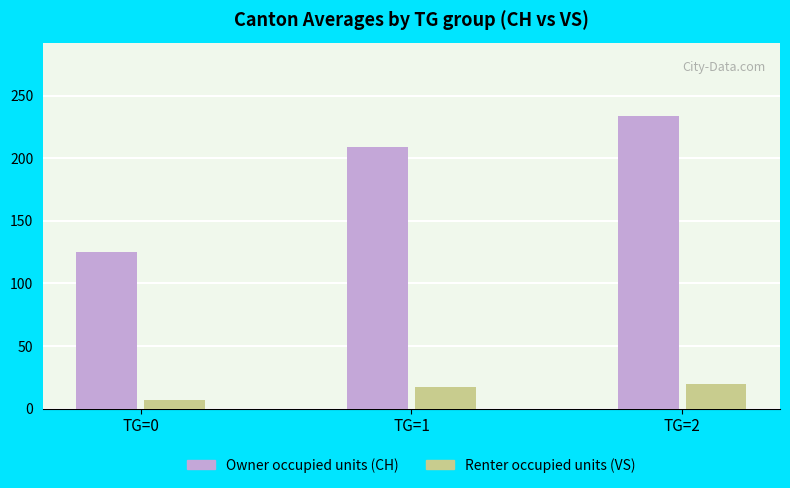

What is the total value across all series at TG=1?

226.4